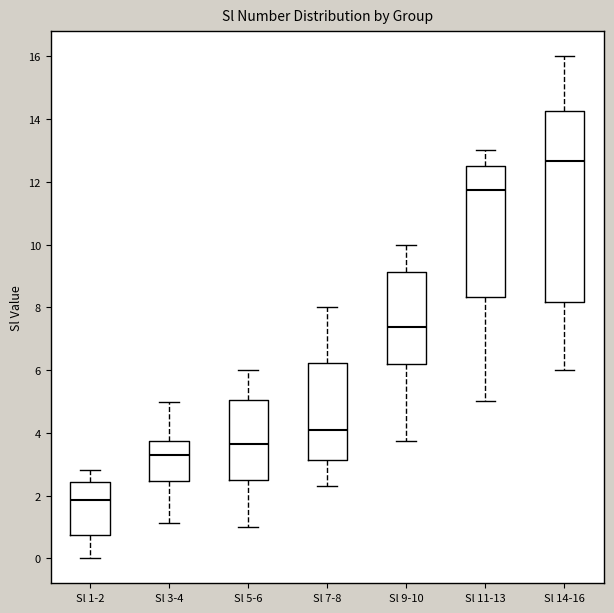

Where is the upper edge of the box for Sl 3-4 on the y-axis? The values are not printed on the chart, so give them approximately, as read against the axis.

3.8